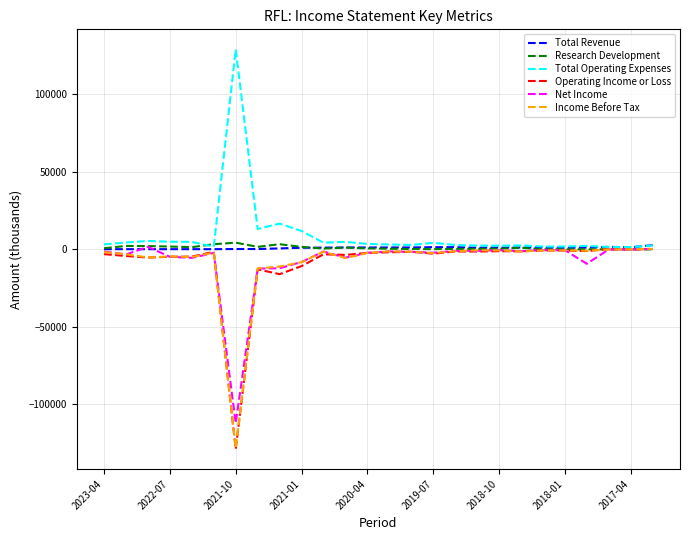

What is the maximum value shown in the chart?

128900